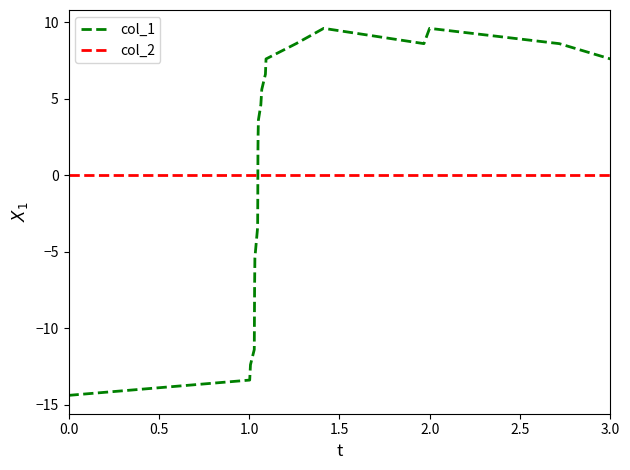

How many lines are shown in the chart?

2